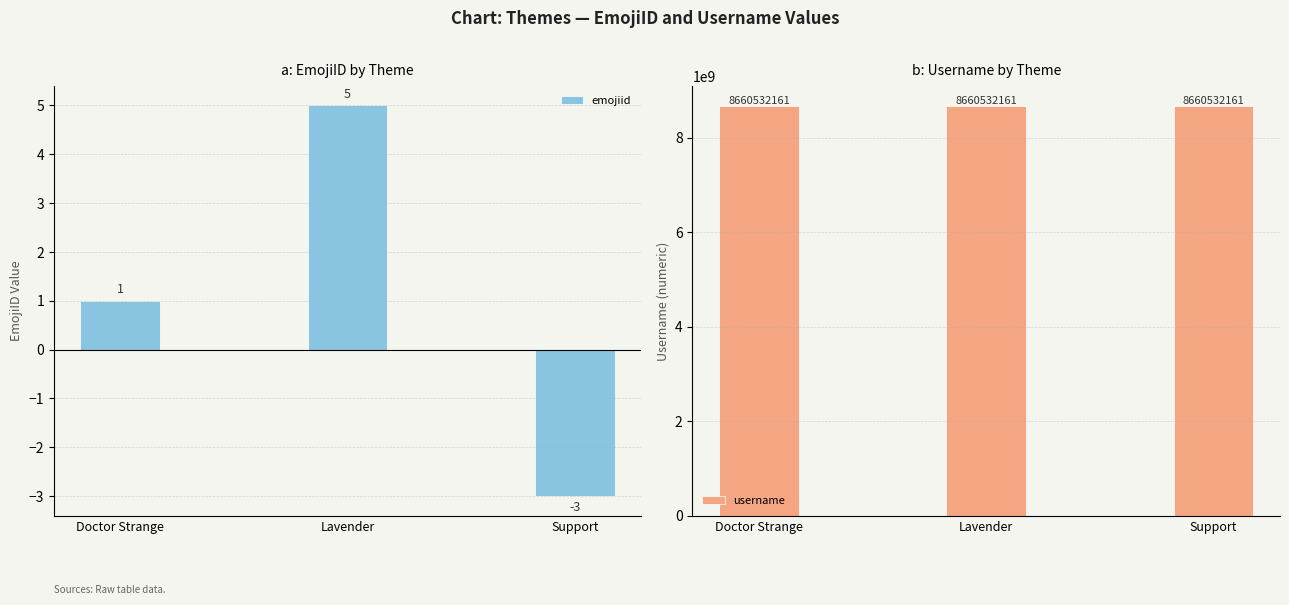

True or false: emojiid has a value of 5 at Lavender.

True